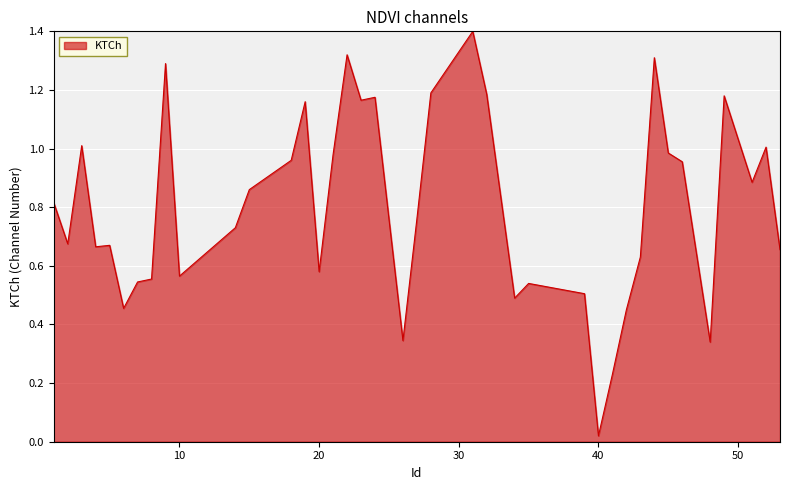

What is the greatest value displayed?

1.4